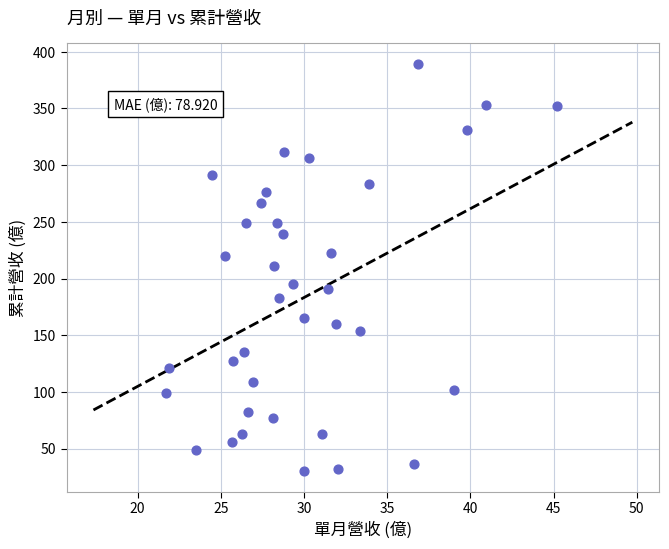

How many data points are displayed?

37